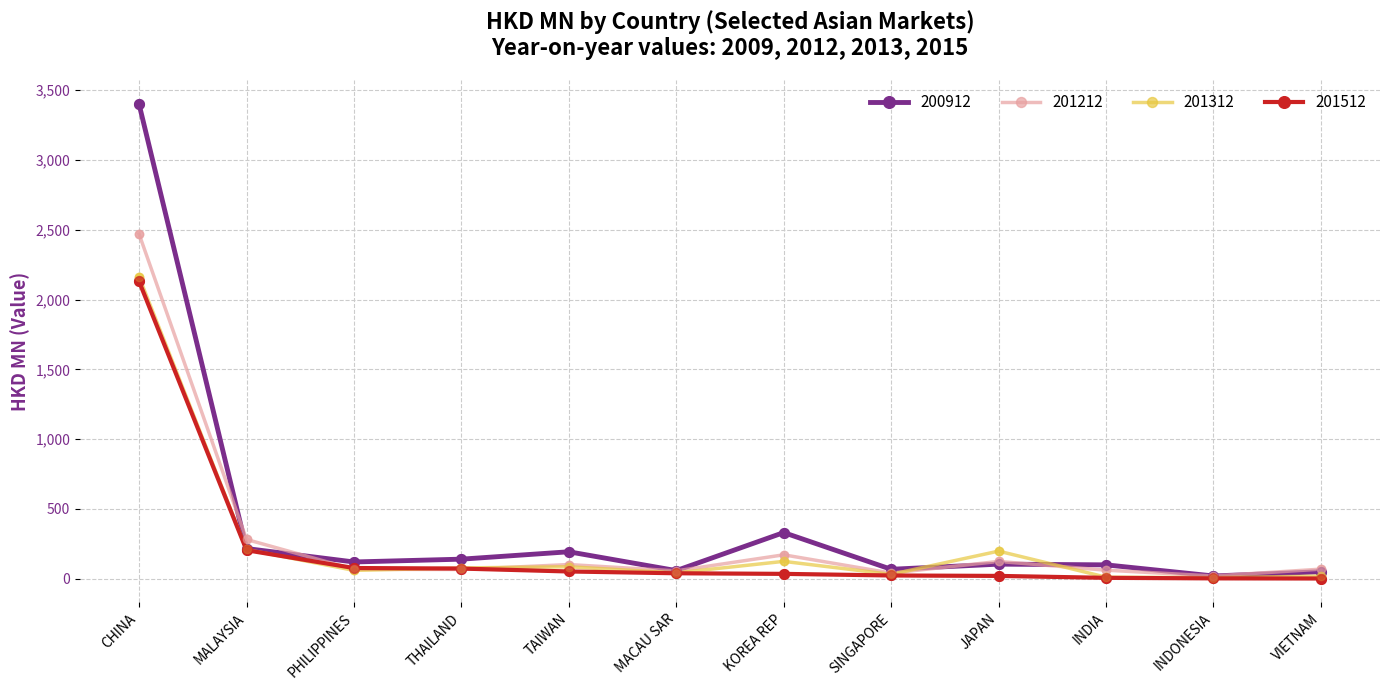

At which category is the sum across all series the highest?

CHINA